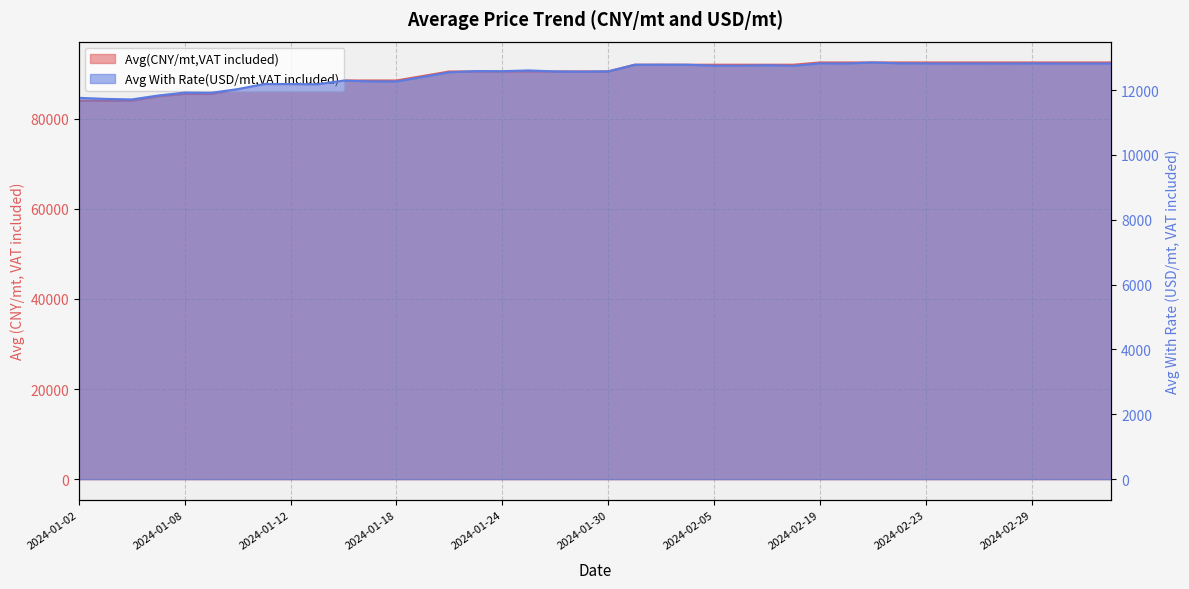

What is the difference between the maximum and minimum values in the Avg With Rate(USD/mt,VAT included) series?

1140.2